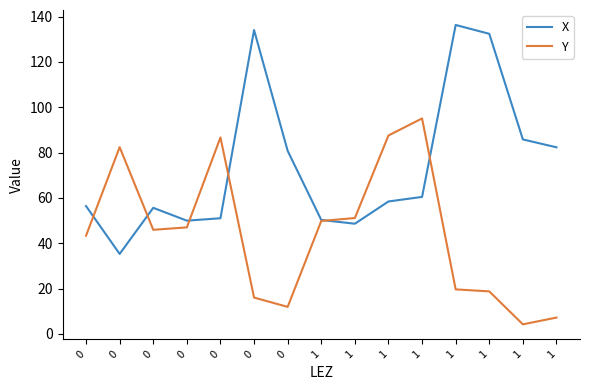

Does the chart display data point markers on the line(s)?

No